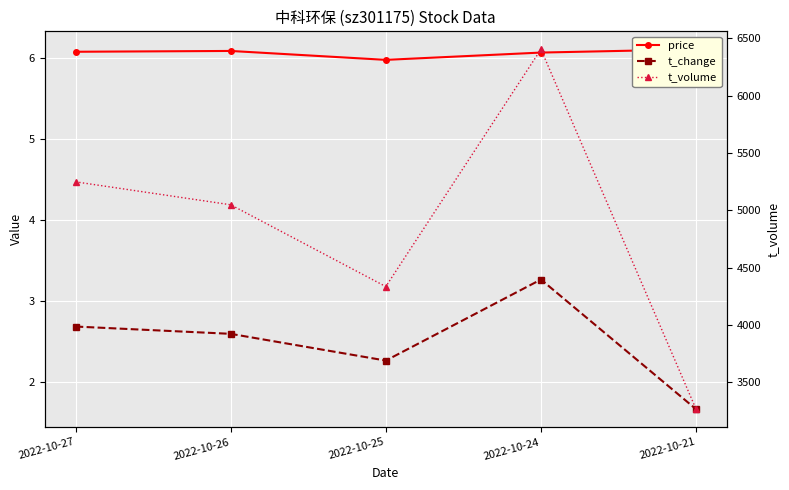

Reading left to right, list all the values displayed in this chart.

price: 6.1	6.1	6.0	6.1	6.1
t_change: 2.7	2.6	2.3	3.3	1.7
t_volume: 5249.0	5049.0	4336.0	6404.0	3267.0